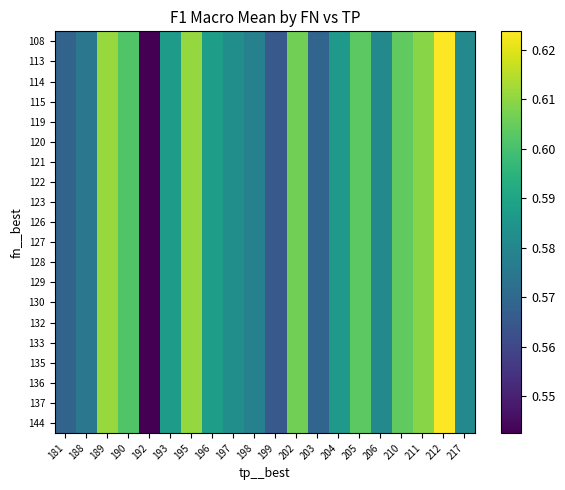

Reading left to right, transcribe all the data shown in this chart.

row_0: 181=0.6	188=0.6	189=0.6	190=0.6	192=0.5	193=0.6	195=0.6	196=0.6	197=0.6	198=0.6	199=0.6	202=0.6	203=0.6	204=0.6	205=0.6	206=0.6	210=0.6	211=0.6	212=0.6	217=0.6
row_1: 181=0.6	188=0.6	189=0.6	190=0.6	192=0.5	193=0.6	195=0.6	196=0.6	197=0.6	198=0.6	199=0.6	202=0.6	203=0.6	204=0.6	205=0.6	206=0.6	210=0.6	211=0.6	212=0.6	217=0.6
row_2: 181=0.6	188=0.6	189=0.6	190=0.6	192=0.5	193=0.6	195=0.6	196=0.6	197=0.6	198=0.6	199=0.6	202=0.6	203=0.6	204=0.6	205=0.6	206=0.6	210=0.6	211=0.6	212=0.6	217=0.6
row_3: 181=0.6	188=0.6	189=0.6	190=0.6	192=0.5	193=0.6	195=0.6	196=0.6	197=0.6	198=0.6	199=0.6	202=0.6	203=0.6	204=0.6	205=0.6	206=0.6	210=0.6	211=0.6	212=0.6	217=0.6
row_4: 181=0.6	188=0.6	189=0.6	190=0.6	192=0.5	193=0.6	195=0.6	196=0.6	197=0.6	198=0.6	199=0.6	202=0.6	203=0.6	204=0.6	205=0.6	206=0.6	210=0.6	211=0.6	212=0.6	217=0.6
row_5: 181=0.6	188=0.6	189=0.6	190=0.6	192=0.5	193=0.6	195=0.6	196=0.6	197=0.6	198=0.6	199=0.6	202=0.6	203=0.6	204=0.6	205=0.6	206=0.6	210=0.6	211=0.6	212=0.6	217=0.6
row_6: 181=0.6	188=0.6	189=0.6	190=0.6	192=0.5	193=0.6	195=0.6	196=0.6	197=0.6	198=0.6	199=0.6	202=0.6	203=0.6	204=0.6	205=0.6	206=0.6	210=0.6	211=0.6	212=0.6	217=0.6
row_7: 181=0.6	188=0.6	189=0.6	190=0.6	192=0.5	193=0.6	195=0.6	196=0.6	197=0.6	198=0.6	199=0.6	202=0.6	203=0.6	204=0.6	205=0.6	206=0.6	210=0.6	211=0.6	212=0.6	217=0.6
row_8: 181=0.6	188=0.6	189=0.6	190=0.6	192=0.5	193=0.6	195=0.6	196=0.6	197=0.6	198=0.6	199=0.6	202=0.6	203=0.6	204=0.6	205=0.6	206=0.6	210=0.6	211=0.6	212=0.6	217=0.6
row_9: 181=0.6	188=0.6	189=0.6	190=0.6	192=0.5	193=0.6	195=0.6	196=0.6	197=0.6	198=0.6	199=0.6	202=0.6	203=0.6	204=0.6	205=0.6	206=0.6	210=0.6	211=0.6	212=0.6	217=0.6
row_10: 181=0.6	188=0.6	189=0.6	190=0.6	192=0.5	193=0.6	195=0.6	196=0.6	197=0.6	198=0.6	199=0.6	202=0.6	203=0.6	204=0.6	205=0.6	206=0.6	210=0.6	211=0.6	212=0.6	217=0.6
row_11: 181=0.6	188=0.6	189=0.6	190=0.6	192=0.5	193=0.6	195=0.6	196=0.6	197=0.6	198=0.6	199=0.6	202=0.6	203=0.6	204=0.6	205=0.6	206=0.6	210=0.6	211=0.6	212=0.6	217=0.6
row_12: 181=0.6	188=0.6	189=0.6	190=0.6	192=0.5	193=0.6	195=0.6	196=0.6	197=0.6	198=0.6	199=0.6	202=0.6	203=0.6	204=0.6	205=0.6	206=0.6	210=0.6	211=0.6	212=0.6	217=0.6
row_13: 181=0.6	188=0.6	189=0.6	190=0.6	192=0.5	193=0.6	195=0.6	196=0.6	197=0.6	198=0.6	199=0.6	202=0.6	203=0.6	204=0.6	205=0.6	206=0.6	210=0.6	211=0.6	212=0.6	217=0.6
row_14: 181=0.6	188=0.6	189=0.6	190=0.6	192=0.5	193=0.6	195=0.6	196=0.6	197=0.6	198=0.6	199=0.6	202=0.6	203=0.6	204=0.6	205=0.6	206=0.6	210=0.6	211=0.6	212=0.6	217=0.6
row_15: 181=0.6	188=0.6	189=0.6	190=0.6	192=0.5	193=0.6	195=0.6	196=0.6	197=0.6	198=0.6	199=0.6	202=0.6	203=0.6	204=0.6	205=0.6	206=0.6	210=0.6	211=0.6	212=0.6	217=0.6
row_16: 181=0.6	188=0.6	189=0.6	190=0.6	192=0.5	193=0.6	195=0.6	196=0.6	197=0.6	198=0.6	199=0.6	202=0.6	203=0.6	204=0.6	205=0.6	206=0.6	210=0.6	211=0.6	212=0.6	217=0.6
row_17: 181=0.6	188=0.6	189=0.6	190=0.6	192=0.5	193=0.6	195=0.6	196=0.6	197=0.6	198=0.6	199=0.6	202=0.6	203=0.6	204=0.6	205=0.6	206=0.6	210=0.6	211=0.6	212=0.6	217=0.6
row_18: 181=0.6	188=0.6	189=0.6	190=0.6	192=0.5	193=0.6	195=0.6	196=0.6	197=0.6	198=0.6	199=0.6	202=0.6	203=0.6	204=0.6	205=0.6	206=0.6	210=0.6	211=0.6	212=0.6	217=0.6
row_19: 181=0.6	188=0.6	189=0.6	190=0.6	192=0.5	193=0.6	195=0.6	196=0.6	197=0.6	198=0.6	199=0.6	202=0.6	203=0.6	204=0.6	205=0.6	206=0.6	210=0.6	211=0.6	212=0.6	217=0.6